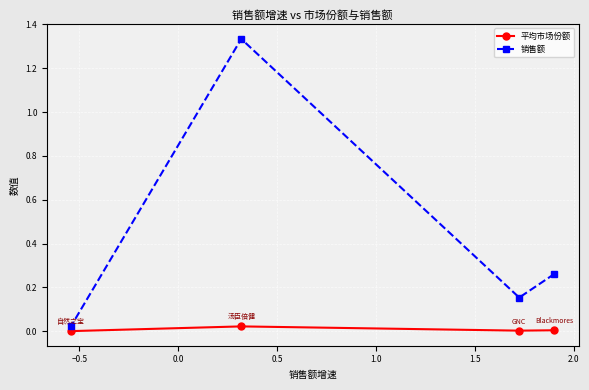

What are all the series names shown in the legend?

平均市场份额, 销售额